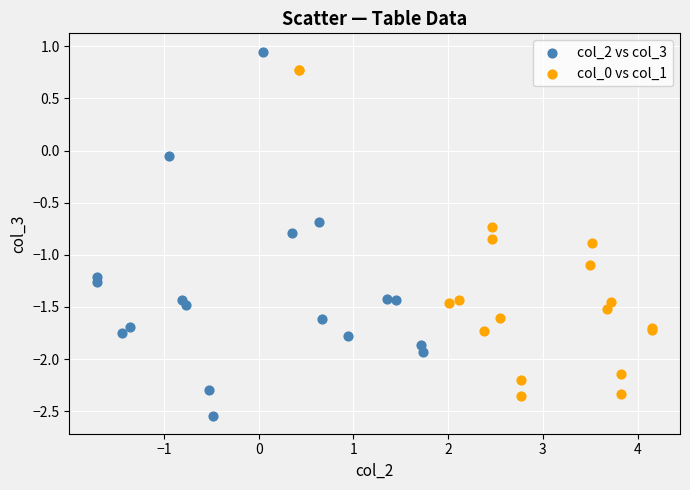

Which series reaches the maximum Y coordinate?

col_2 vs col_3